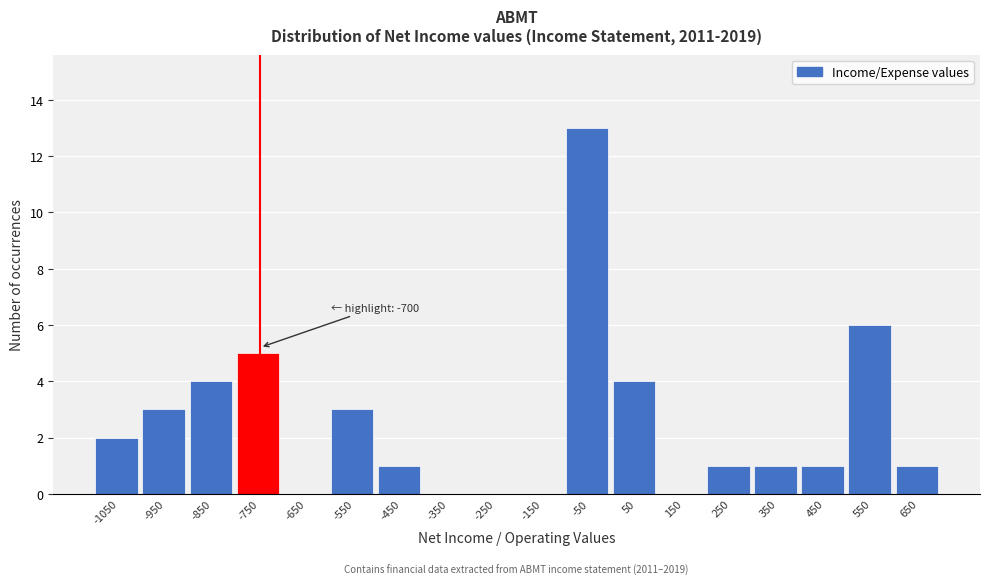

Reading left to right, extract all data points from this chart.

-1050=2	-950=3	-850=4	-750=5	-650=0	-550=3	-450=1	-350=0	-250=0	-150=0	-50=13	50=4	150=0	250=1	350=1	450=1	550=6	650=1